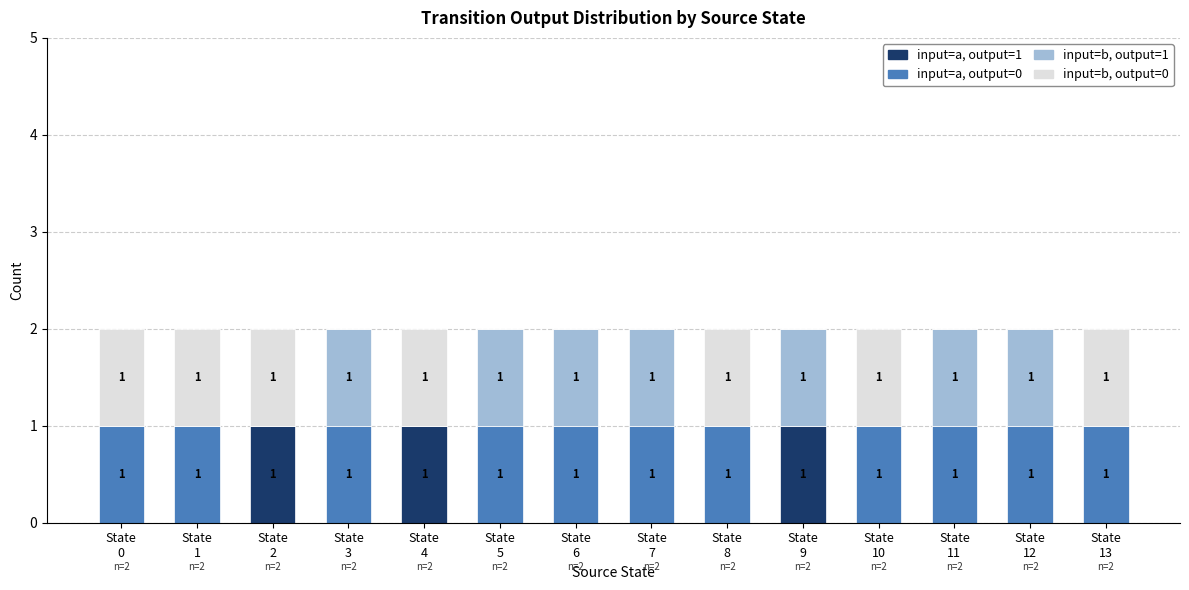

What are all the series names shown in the legend?

input=a, output=1, input=a, output=0, input=b, output=1, input=b, output=0